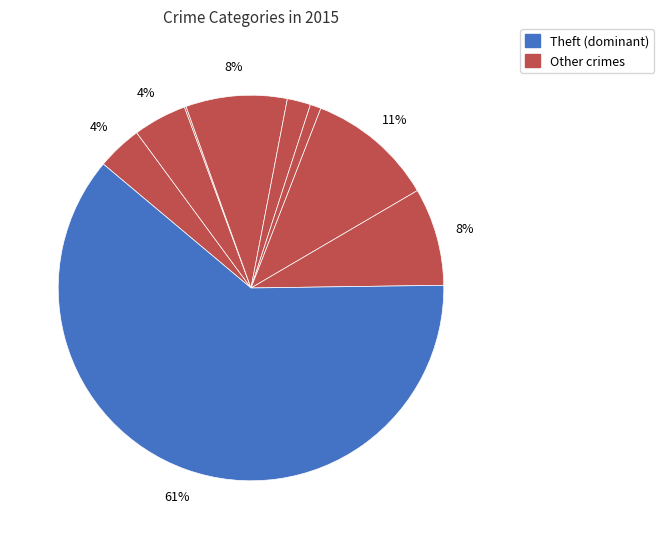

Which category has the biggest portion of the pie?

Theft